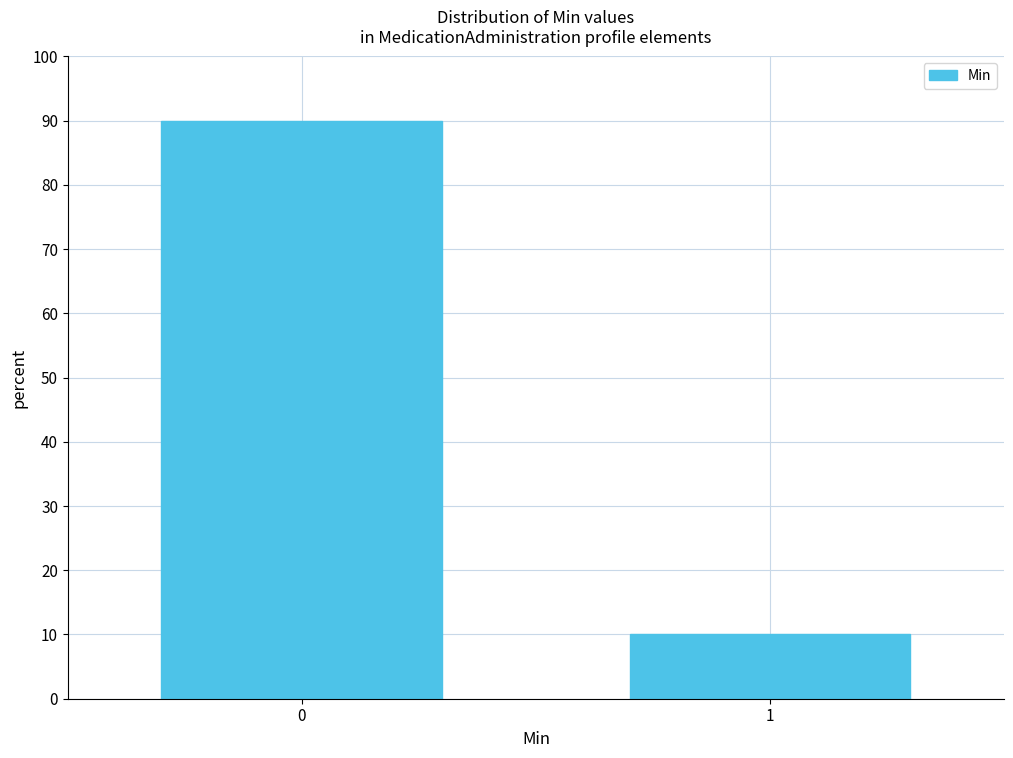

Reading left to right, extract all data points from this chart.

0=90	1=10